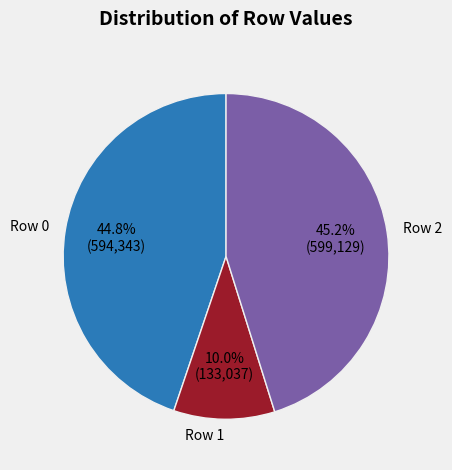

Which category has the smallest portion of the pie?

Row 1